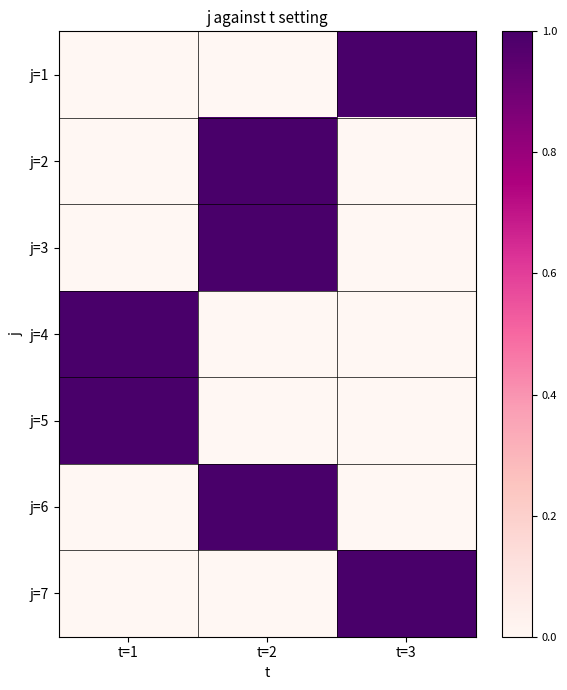

Which has a higher value, t=2 or t=1?

t=2